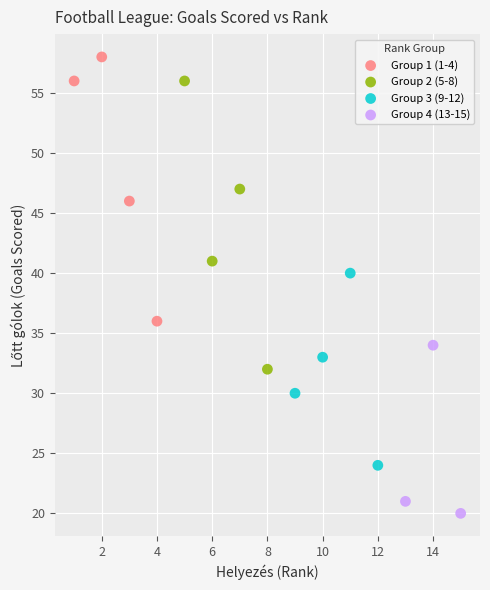

Which series reaches the minimum Y coordinate?

Group 4 (13-15)